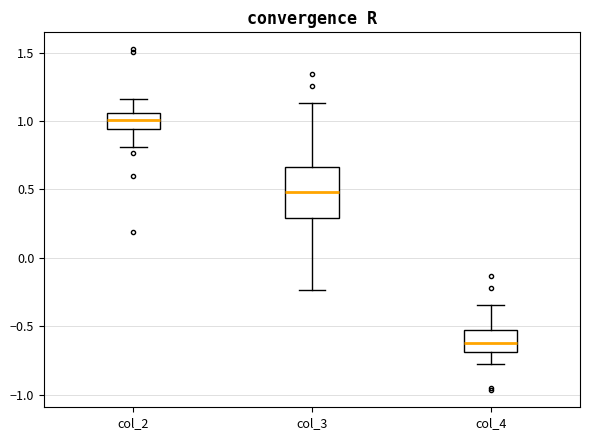

Which box is the tallest, from its lower edge to its upper edge?

col_3